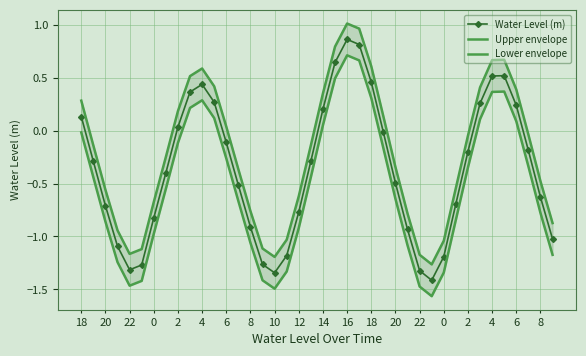

True or false: Water Level (m) and Upper envelope intersect in this chart.

False